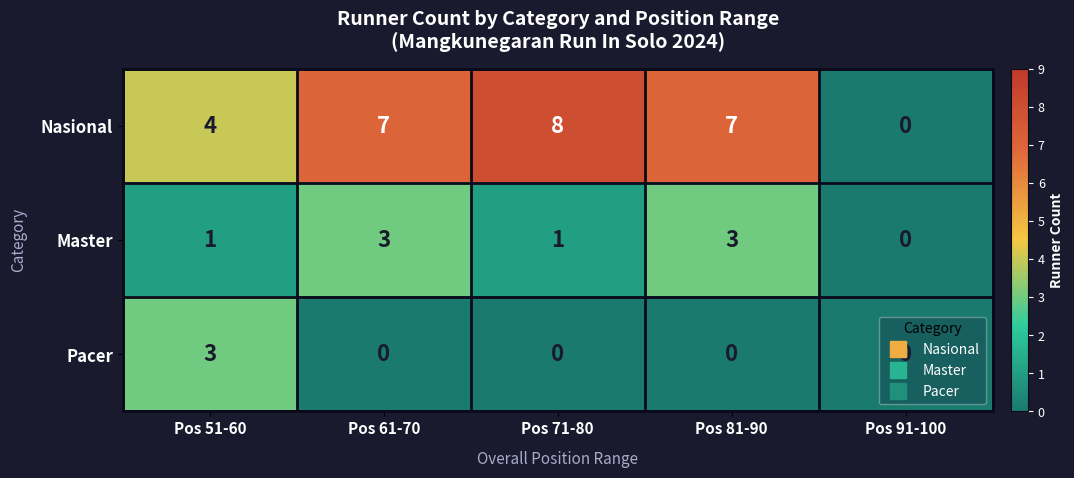

Rank the series by their average value, from lowest to highest.

Pacer, Master, Nasional